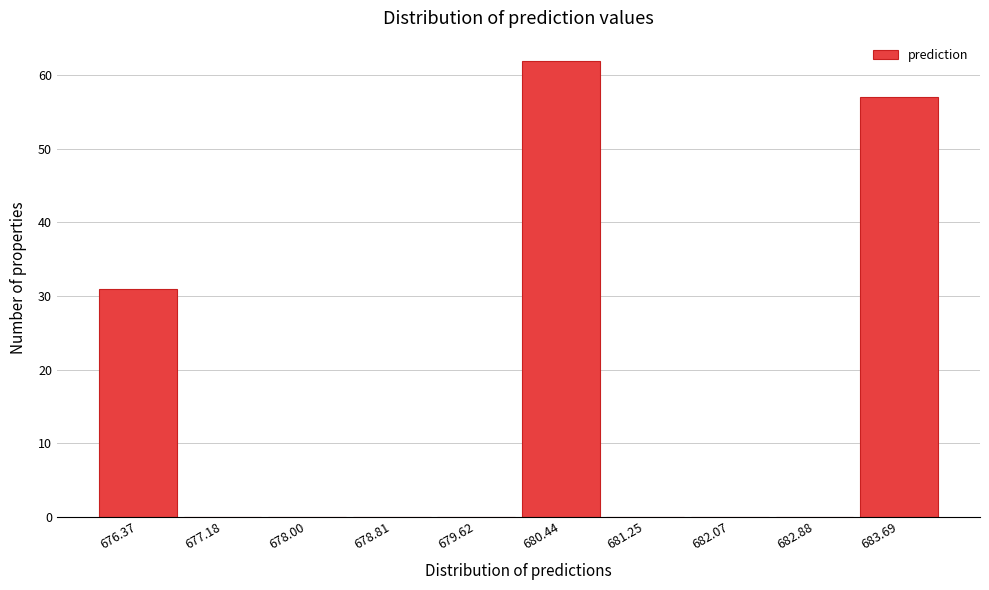

Over which range of the x-axis is the bar tallest?

680.0 to 680.8